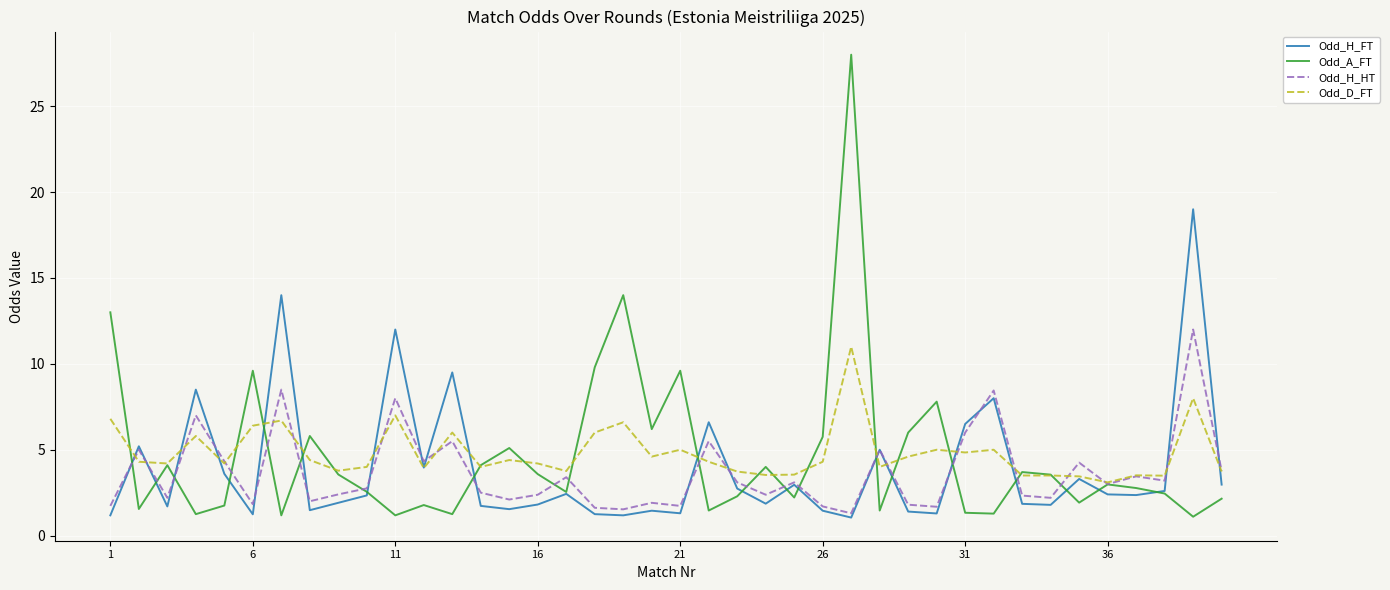

What is the minimum value for Odd_H_FT?

1.1